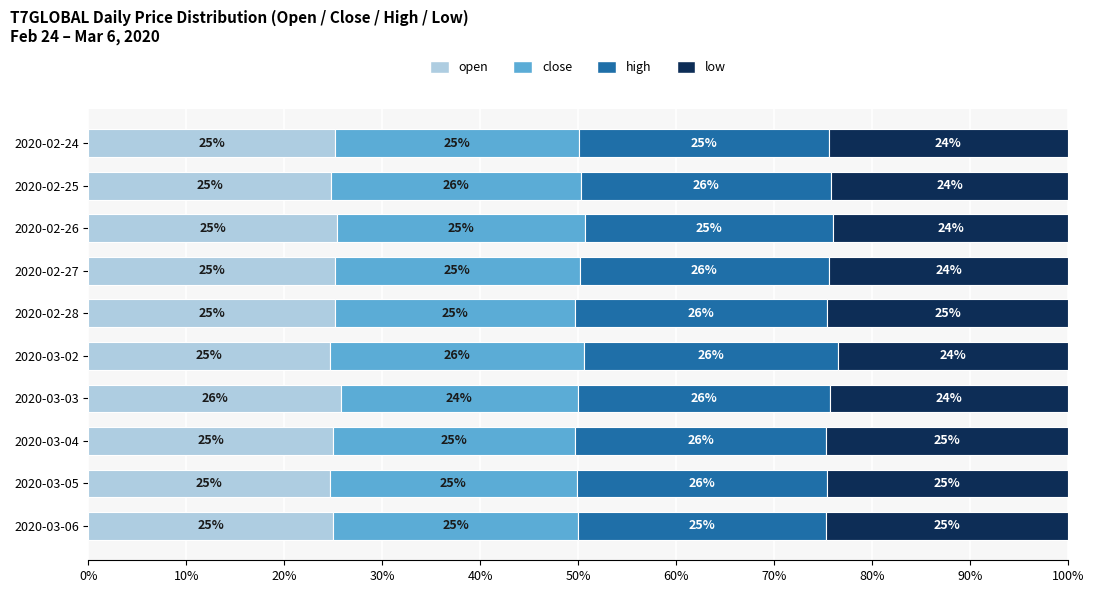

What is the average value of the low series?

0.2